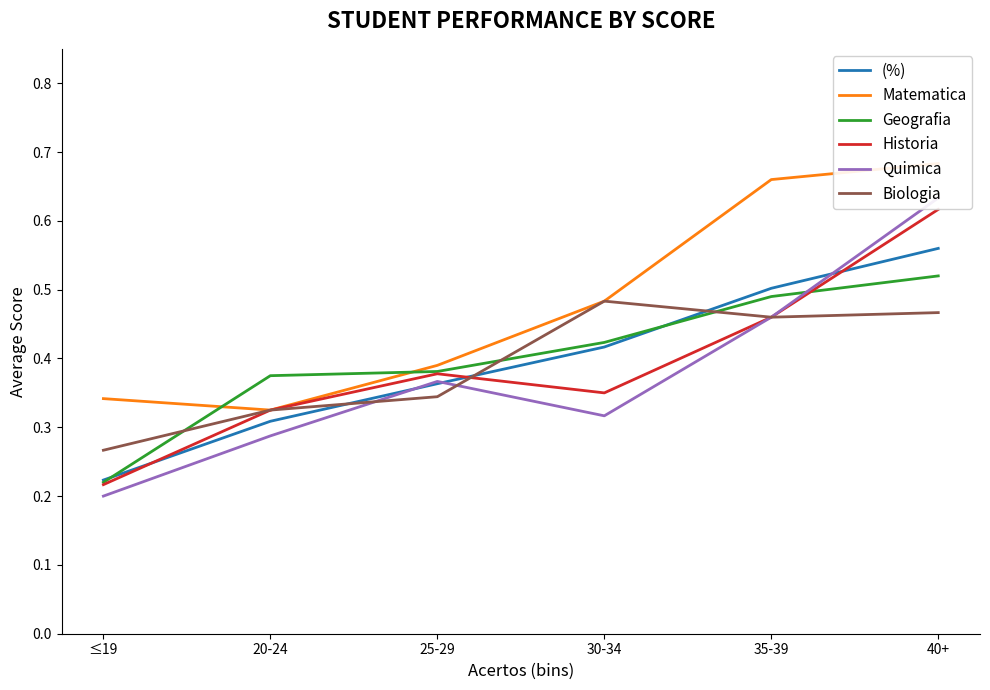

The (%) series shows 0.8 at 35-39. True or false?

False